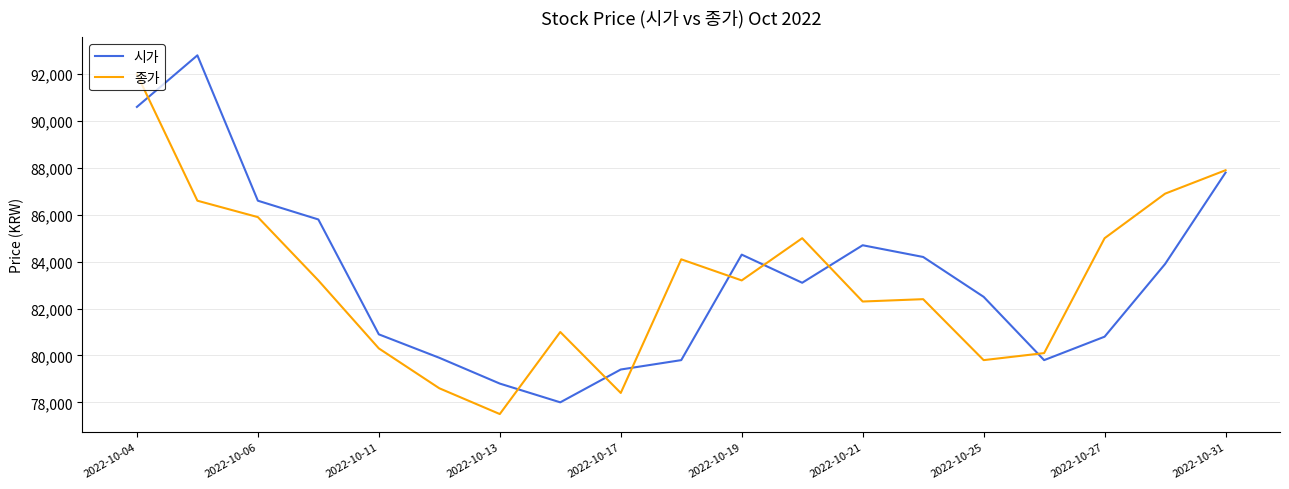

How many lines are shown in the chart?

2